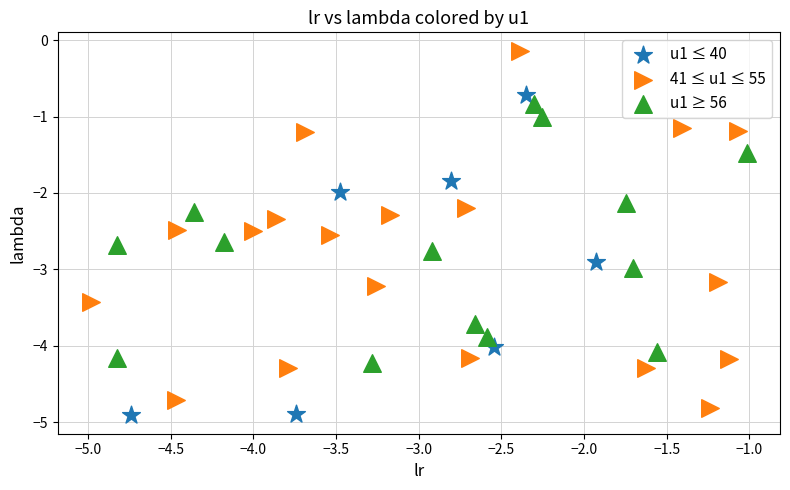

Which series has the widest spread of Y values?

41 ≤ u1 ≤ 55